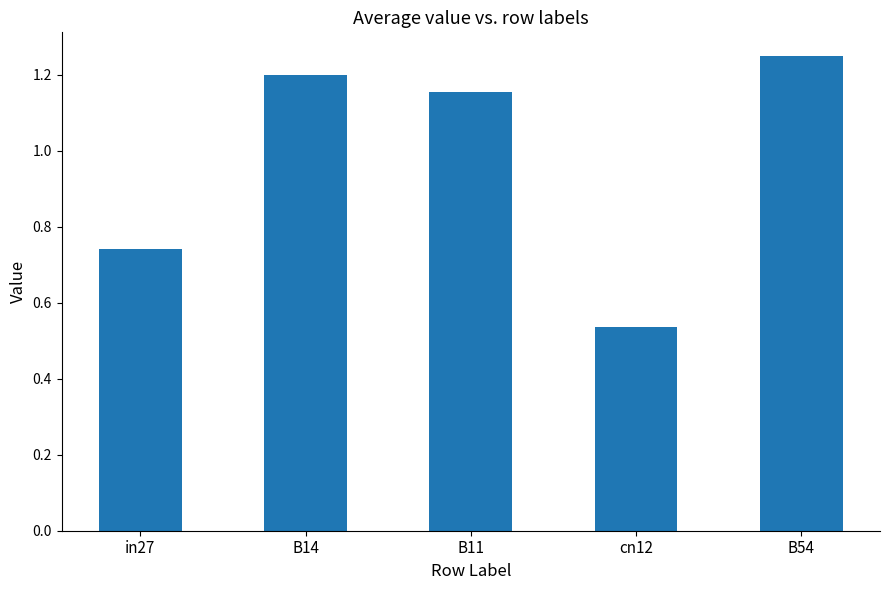

What is the sum of the values at B54 and B14?

2.4